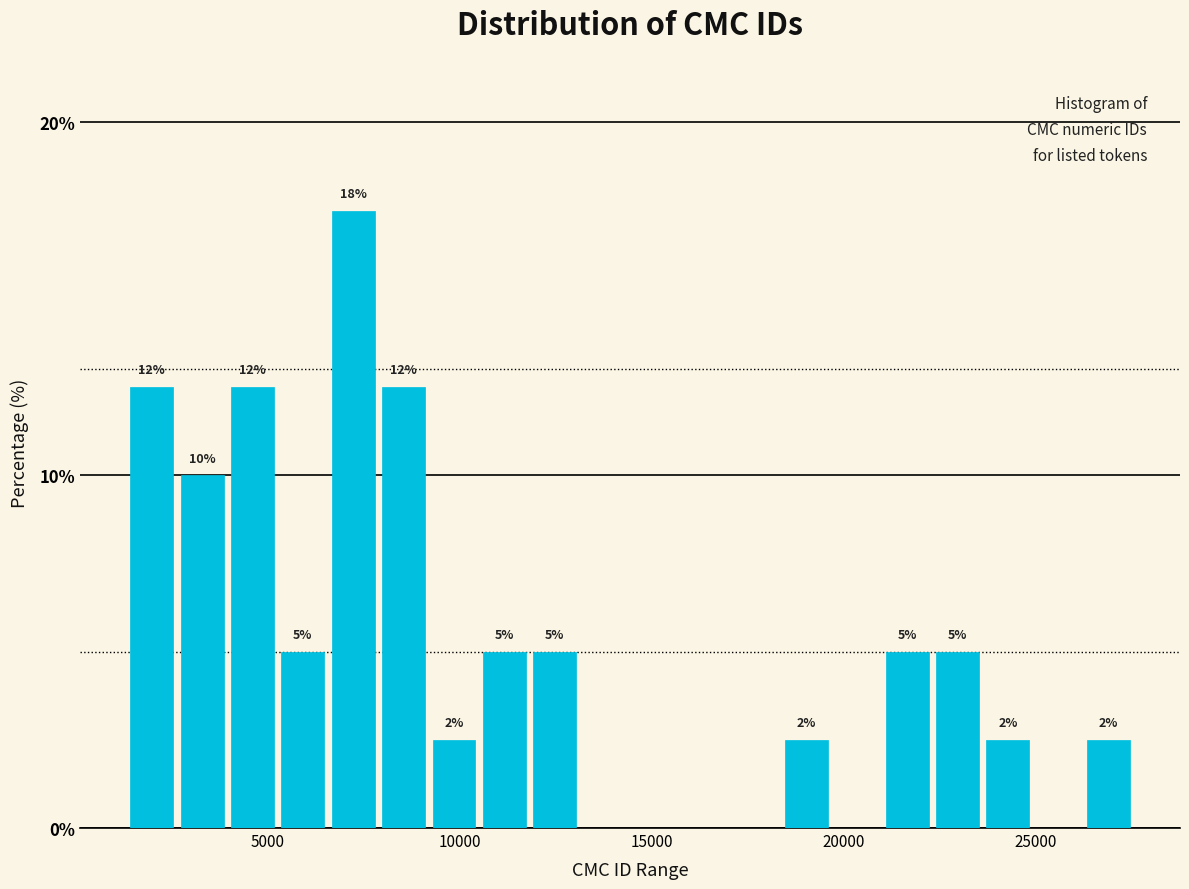

Around what value on the x-axis is the tallest bar? Give the approximate position of its centre, as read against the axis.

7000